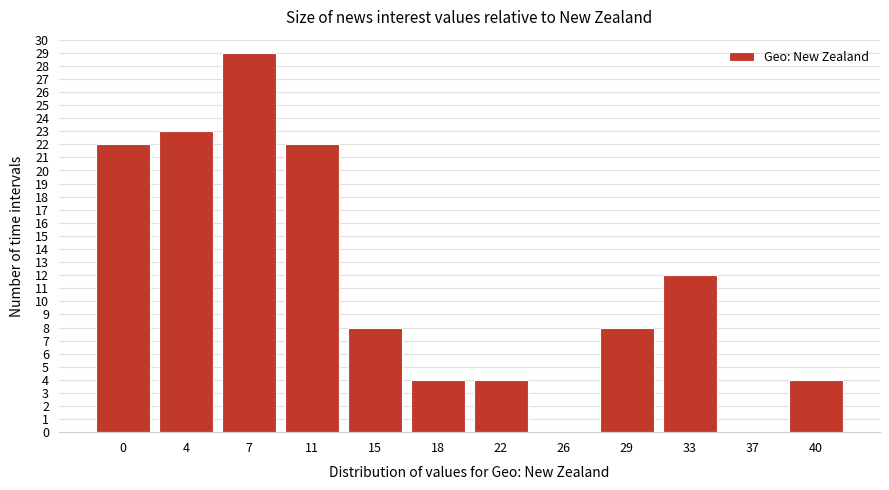

Reading left to right, transcribe all the data shown in this chart.

0=22	4=23	7=29	11=22	15=8	18=4	22=4	26=0	29=8	33=12	37=0	40=4